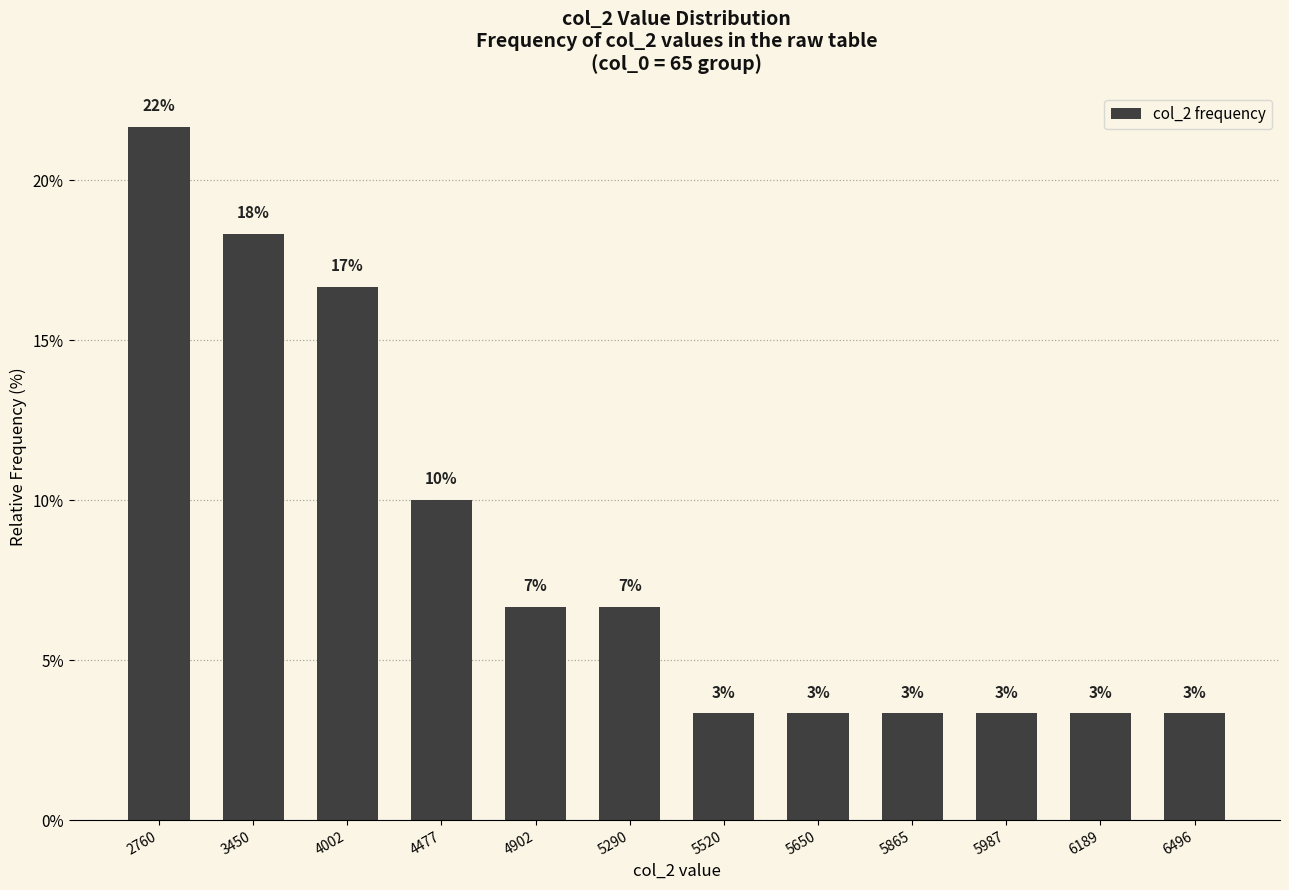

Rank the categories by value from highest to lowest.

2760, 3450, 4002, 4477, 4902, 5290, 5520, 5650, 5865, 5987, 6189, 6496